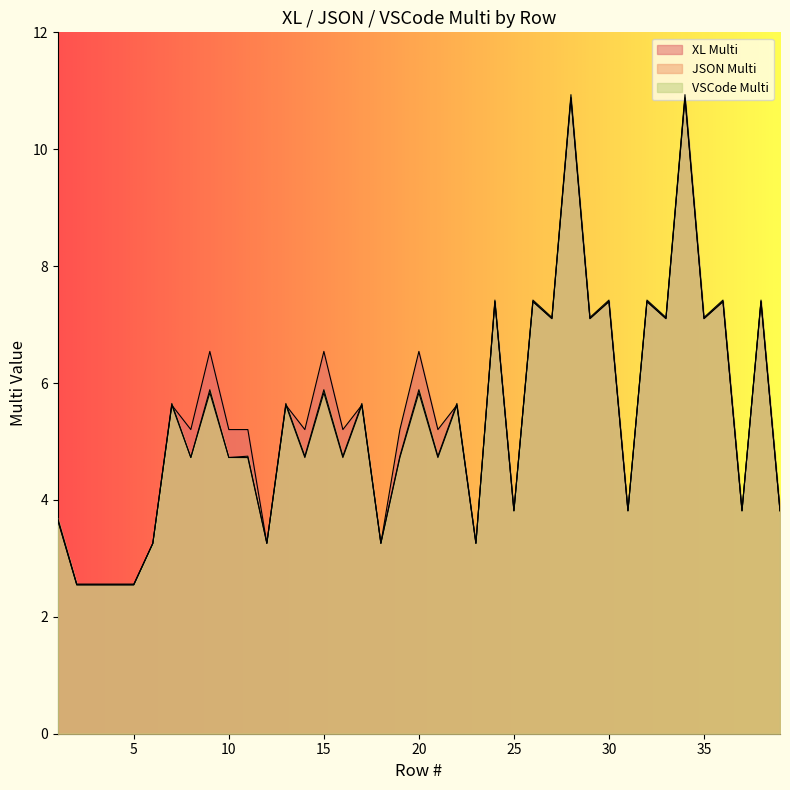

How many lines are shown in the chart?

3